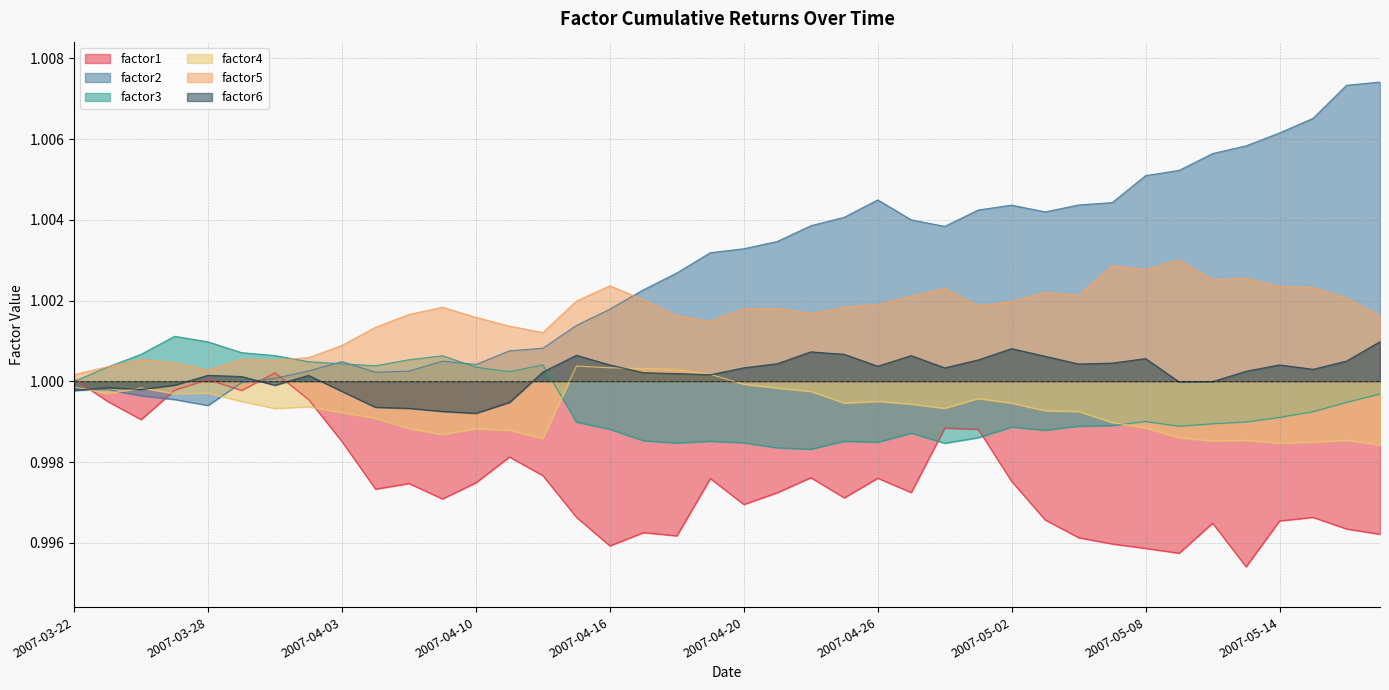

Rank the series at 2007-04-10 from lowest to highest value.

factor1, factor4, factor6, factor3, factor2, factor5